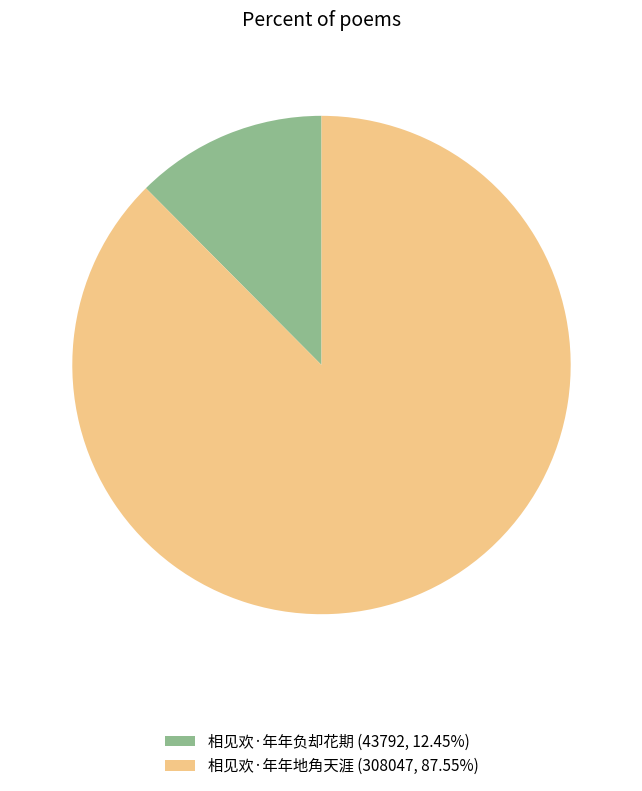

Is the sum of 相见欢·年年负却花期 (43792, 12.45%) and 相见欢·年年地角天涯 (308047, 87.55%) greater than half?

Yes